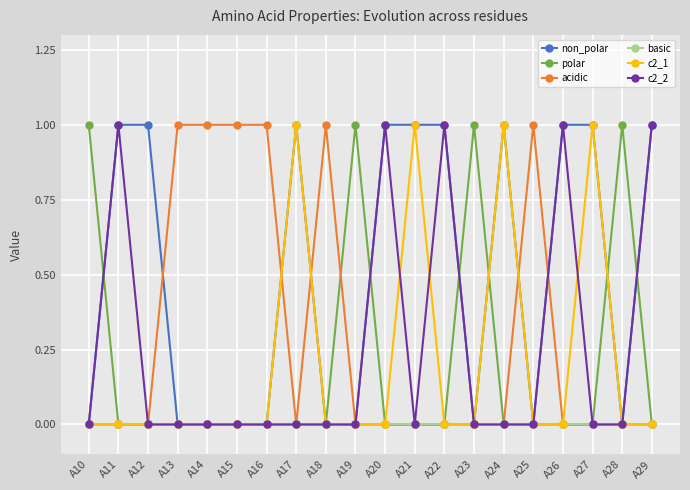

Is this an area chart (filled region under the line)?

No